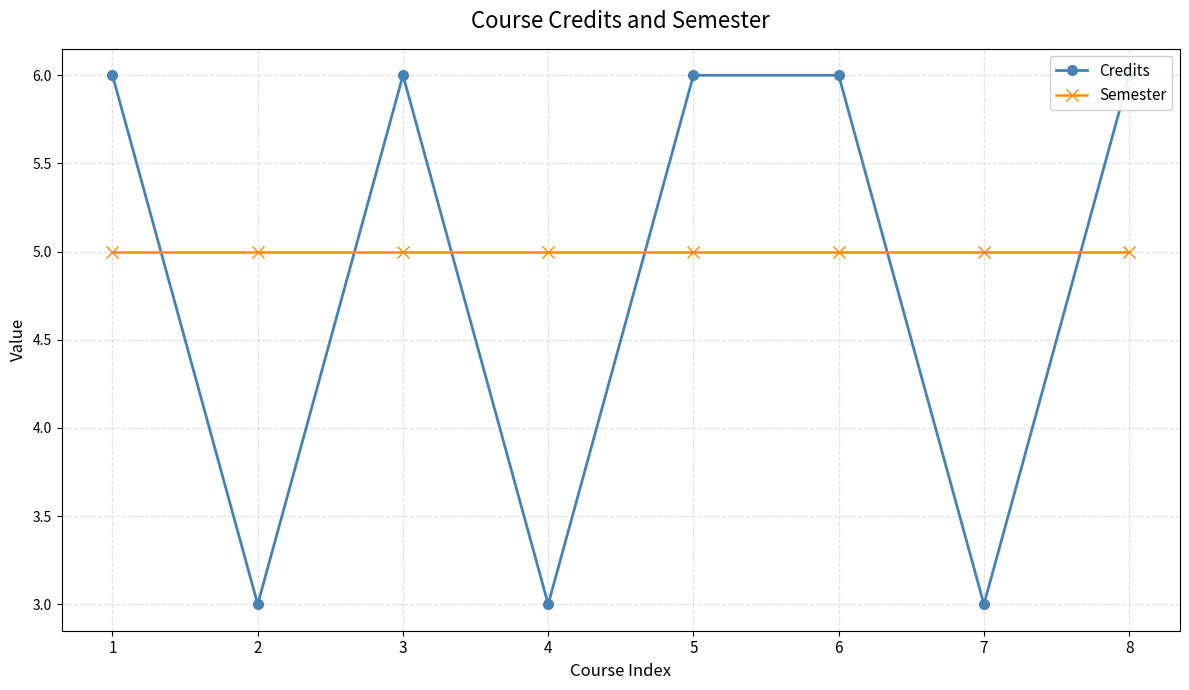

What is the value of the Credits point at the 3rd from the left?

6